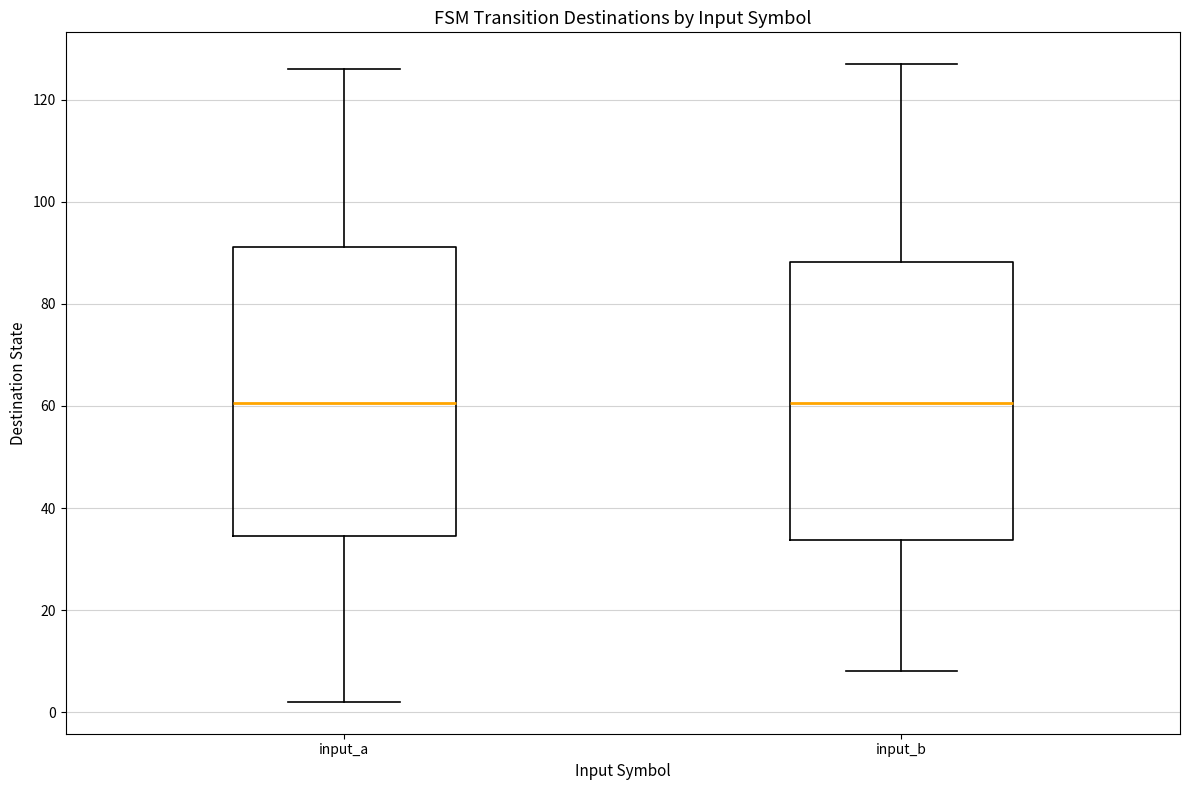

Reading left to right, read every box against the y-axis: the position of its median line, the range the box covers, and the ends of its whiskers. The values are not printed on the chart, so give them approximately, as read against the axis.

input_a: median 60, box 34 to 92, whiskers 2 to 126
input_b: median 60, box 34 to 88, whiskers 8 to 128